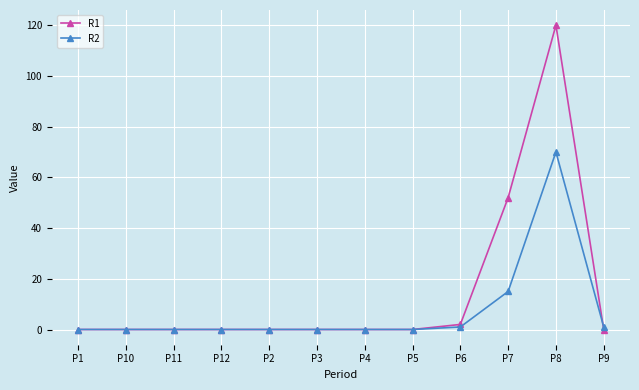

List the series in order of their overall mean, lowest first.

R2, R1